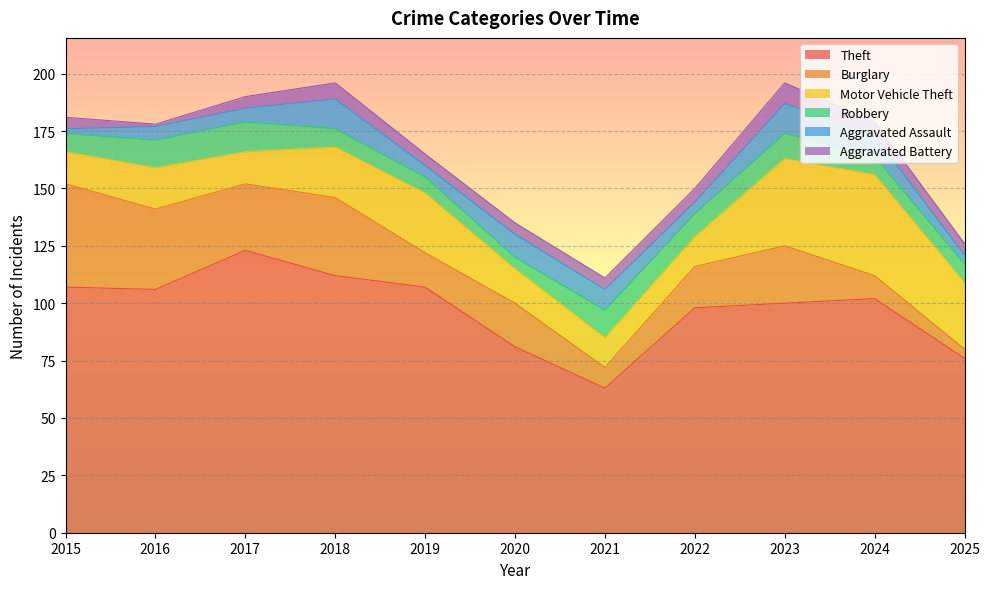

True or false: Aggravated Assault has a value of 7 at 2023.

False